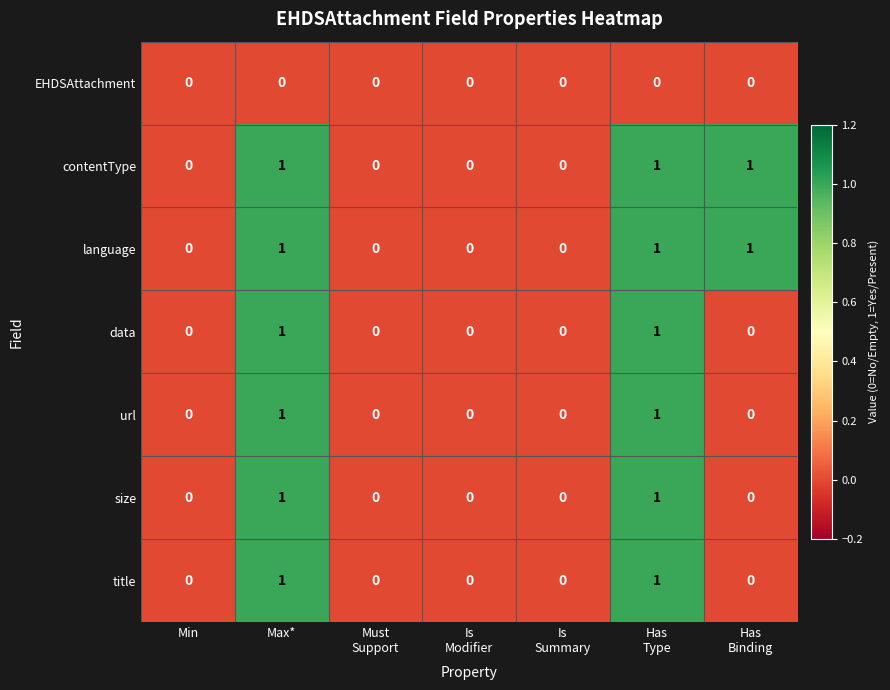

Count the contentType values in the range 0 to 1.

7